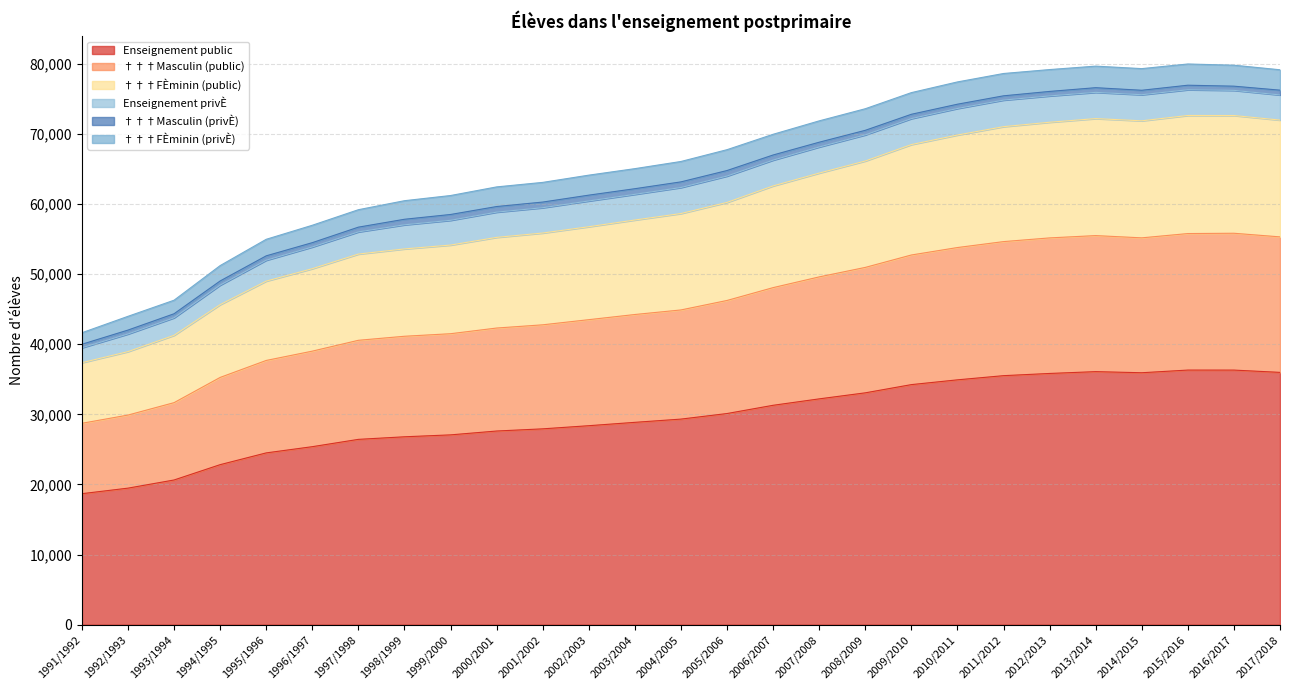

At which label does Enseignement public first exceed 29319?

2005/2006